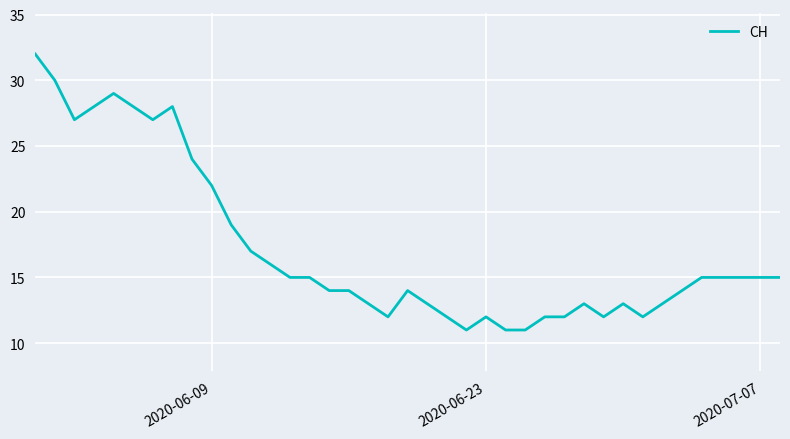

What is the sum of all values?

670